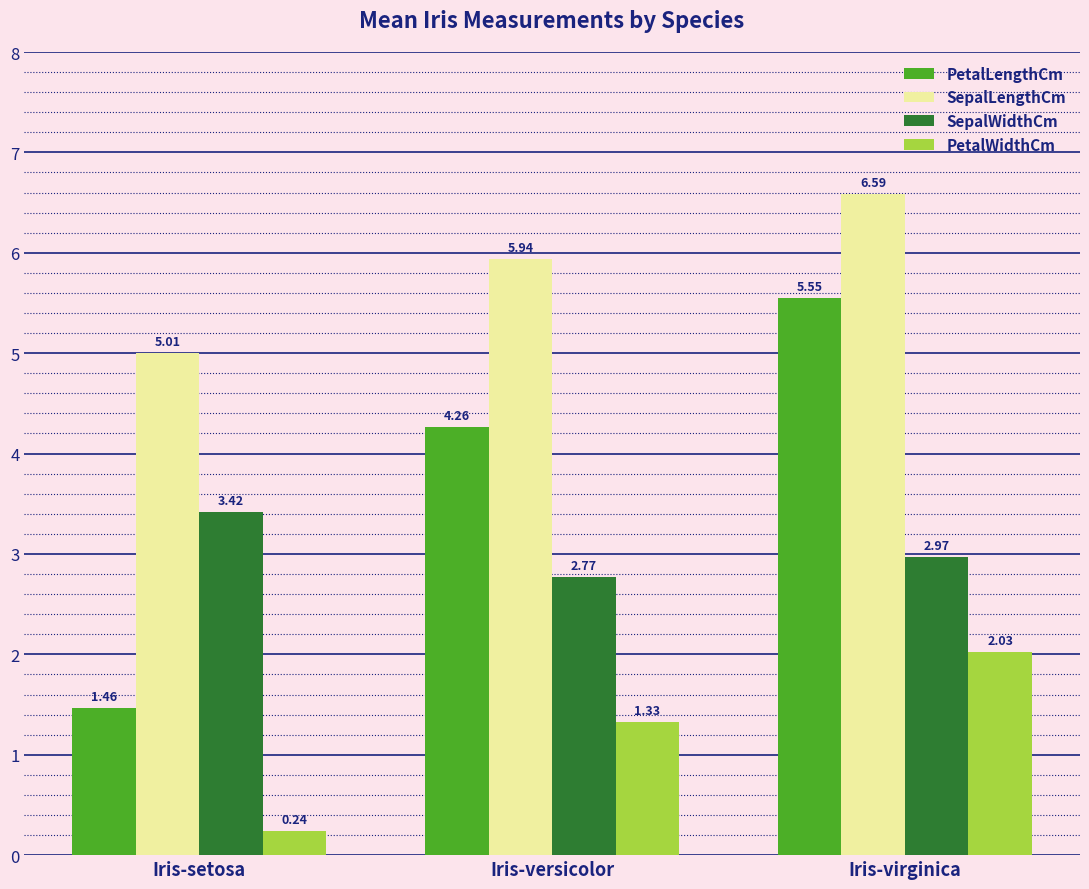

Between Iris-versicolor and Iris-virginica, which series saw the biggest shift?

PetalLengthCm